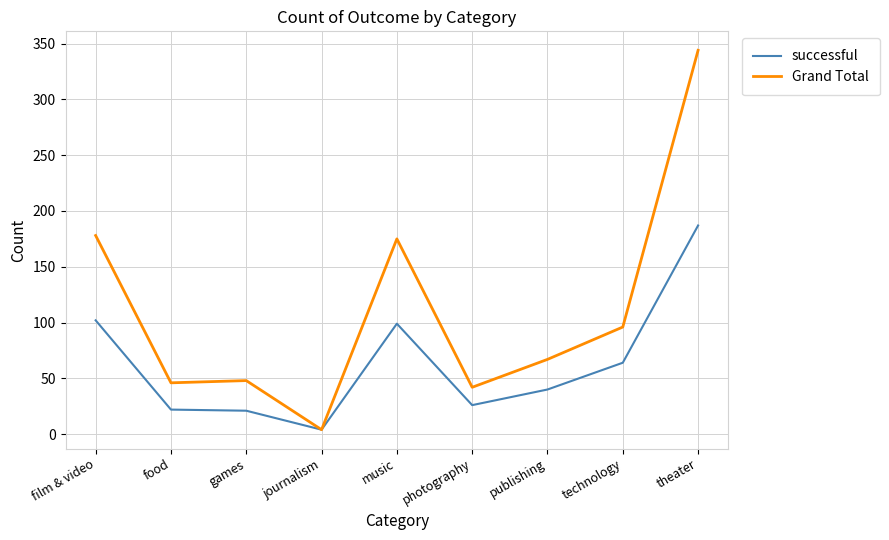

True or false: Grand Total has a value of 165 at theater.

False